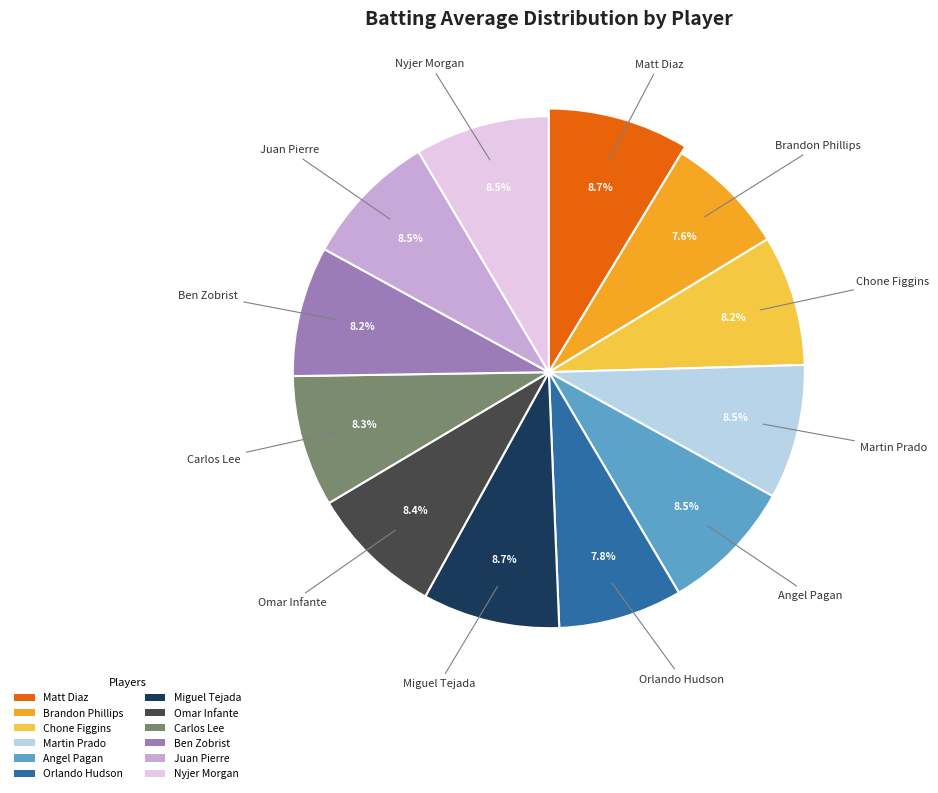

Count the number of slices in the pie.

12